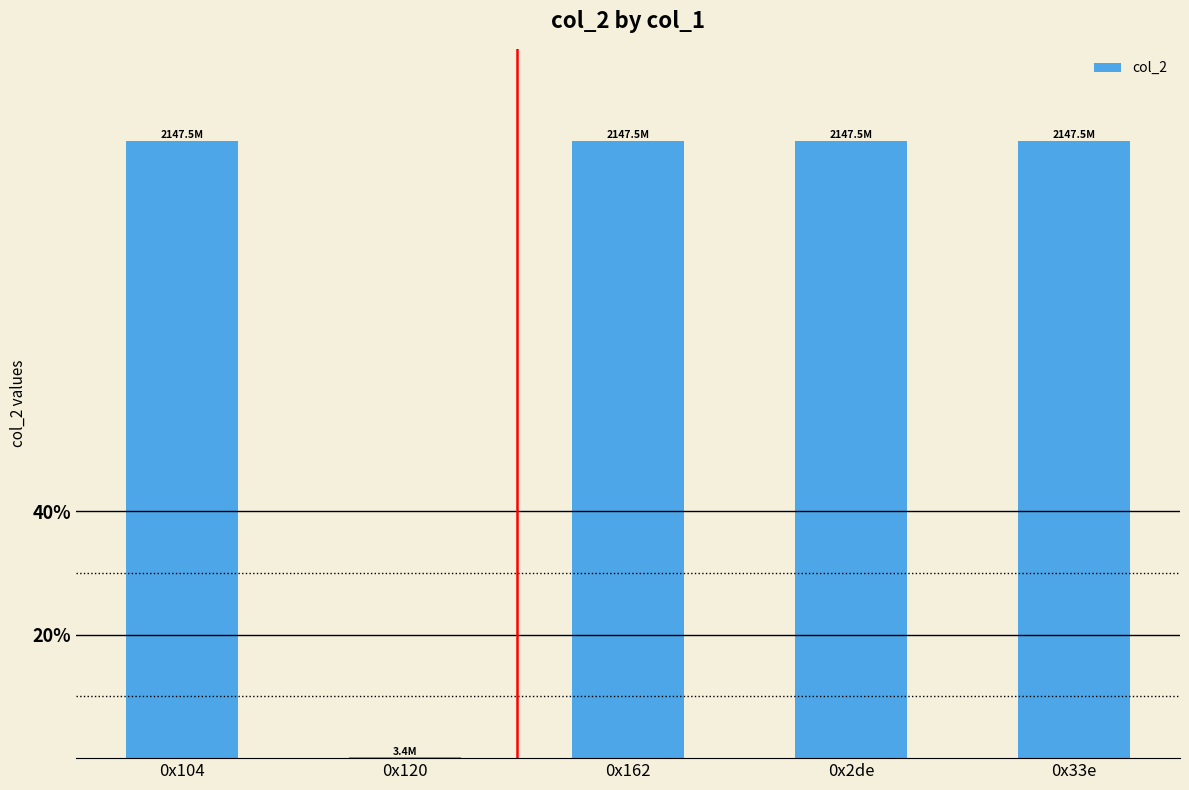

Are the bars horizontal?

No